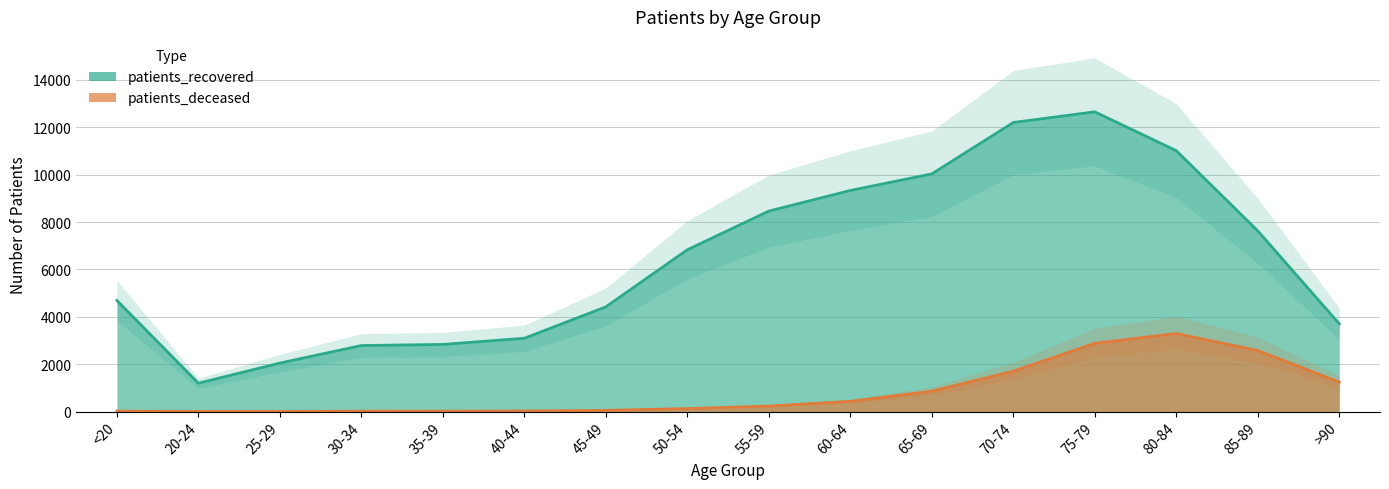

In patients_recovered, how many points are higher than both neighbors (excluding endpoints)?

1